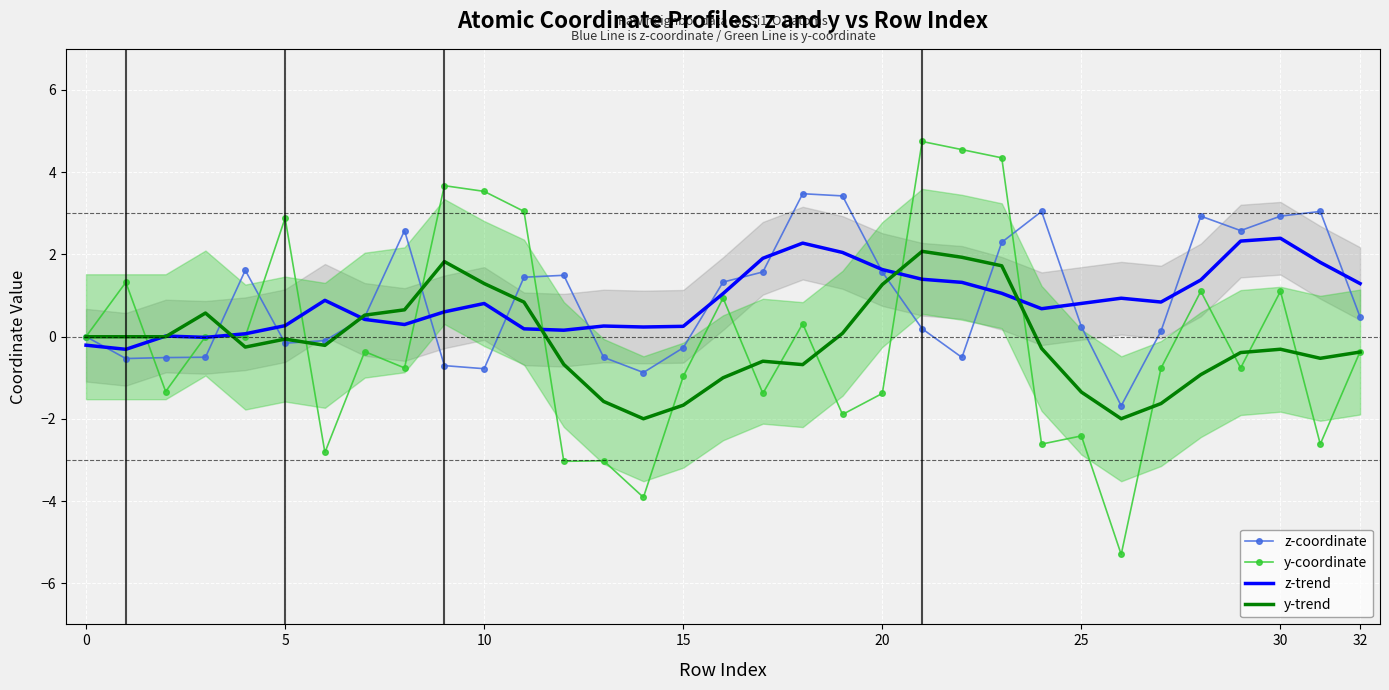

What is the minimum value for z-coordinate?

-1.7